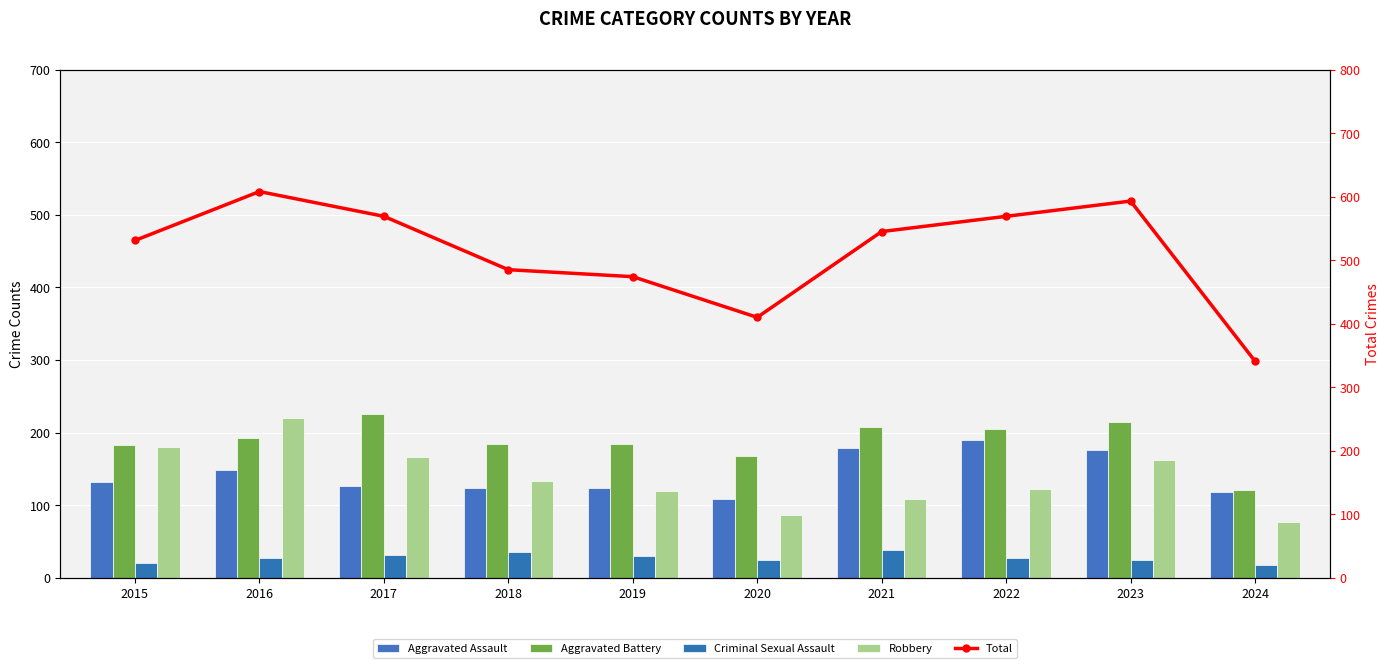

How many values in the Total series exceed 545?

4